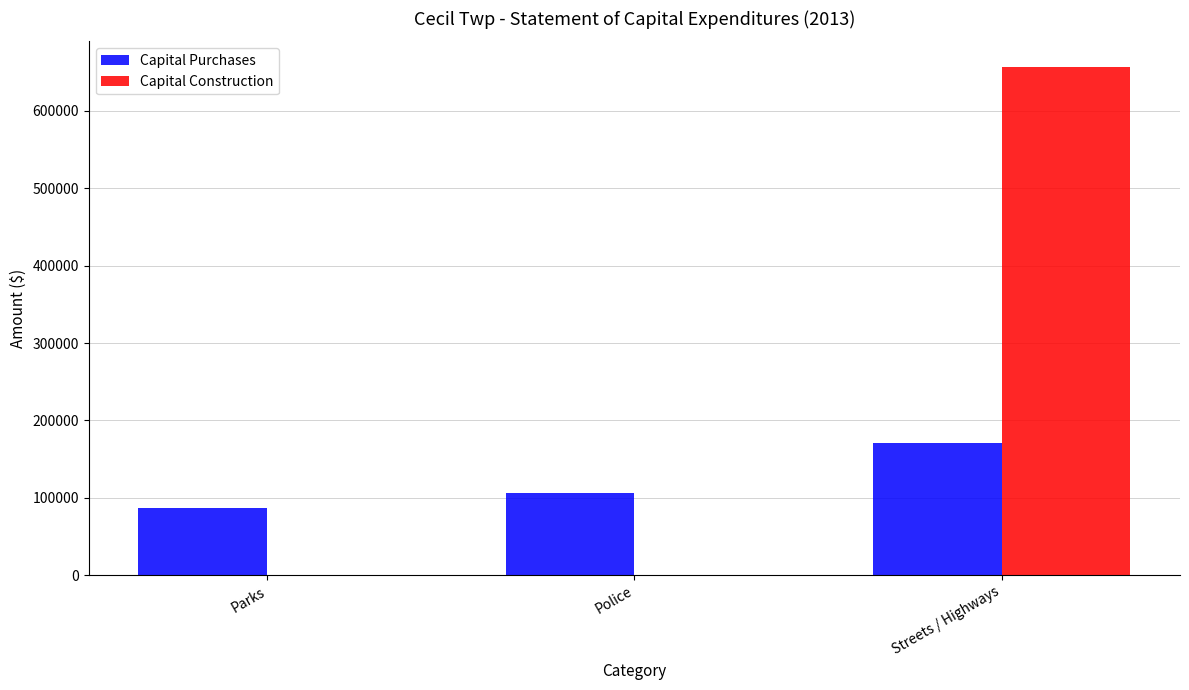

Which series changed the most between Parks and Police?

Capital Purchases